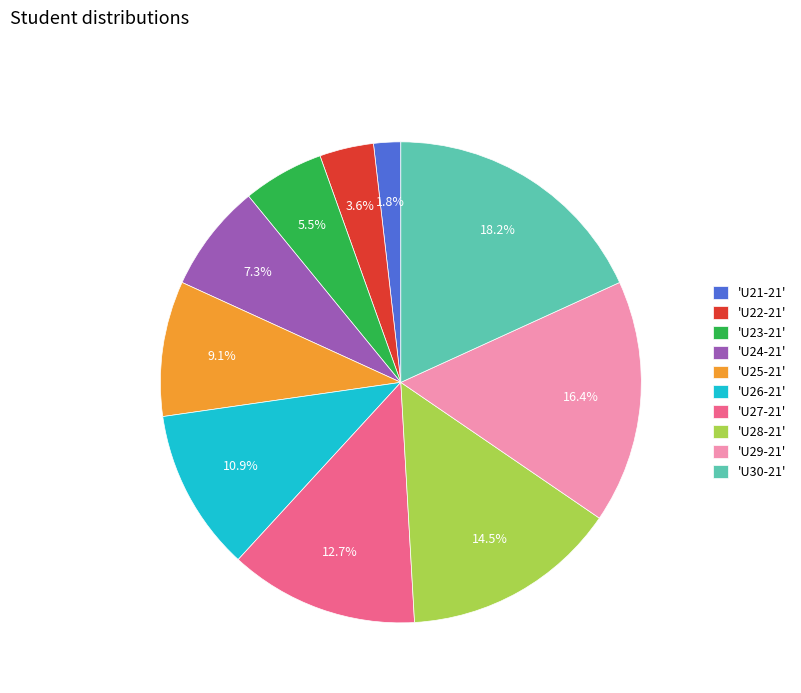

Rank the categories by value from highest to lowest.

'U30-21', 'U29-21', 'U28-21', 'U27-21', 'U26-21', 'U25-21', 'U24-21', 'U23-21', 'U22-21', 'U21-21'